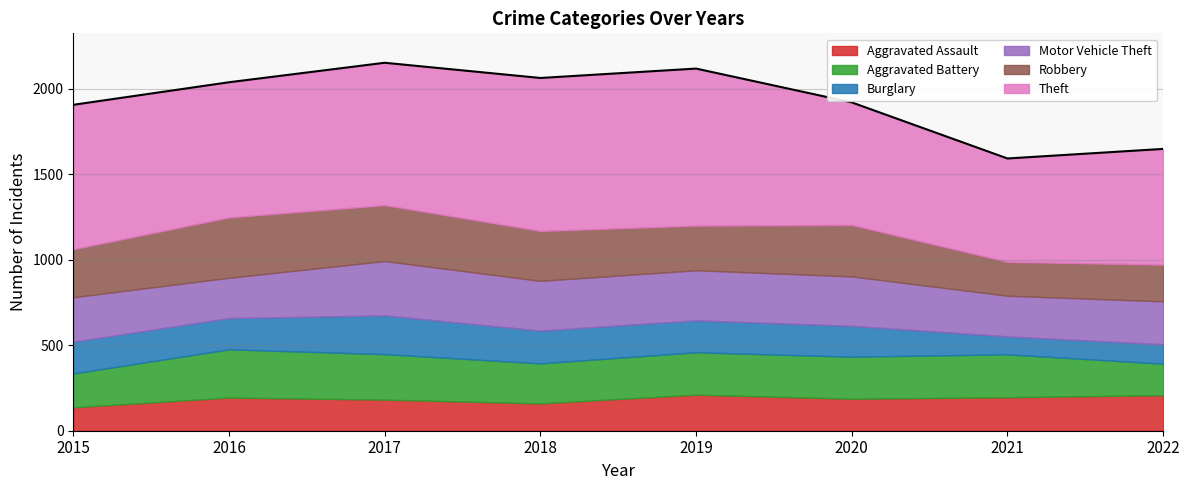

Reading left to right, extract all data points from this chart.

Aggravated Assault: 2015=137	2016=194	2017=182	2018=160	2019=211	2020=187	2021=196	2022=208
Aggravated Battery: 2015=198	2016=282	2017=266	2018=234	2019=248	2020=246	2021=251	2022=184
Burglary: 2015=186	2016=183	2017=227	2018=192	2019=187	2020=181	2021=105	2022=114
Motor Vehicle Theft: 2015=260	2016=236	2017=318	2018=291	2019=293	2020=289	2021=238	2022=251
Robbery: 2015=281	2016=353	2017=327	2018=292	2019=261	2020=301	2021=198	2022=215
Theft: 2015=845	2016=791	2017=833	2018=895	2019=919	2020=717	2021=605	2022=677